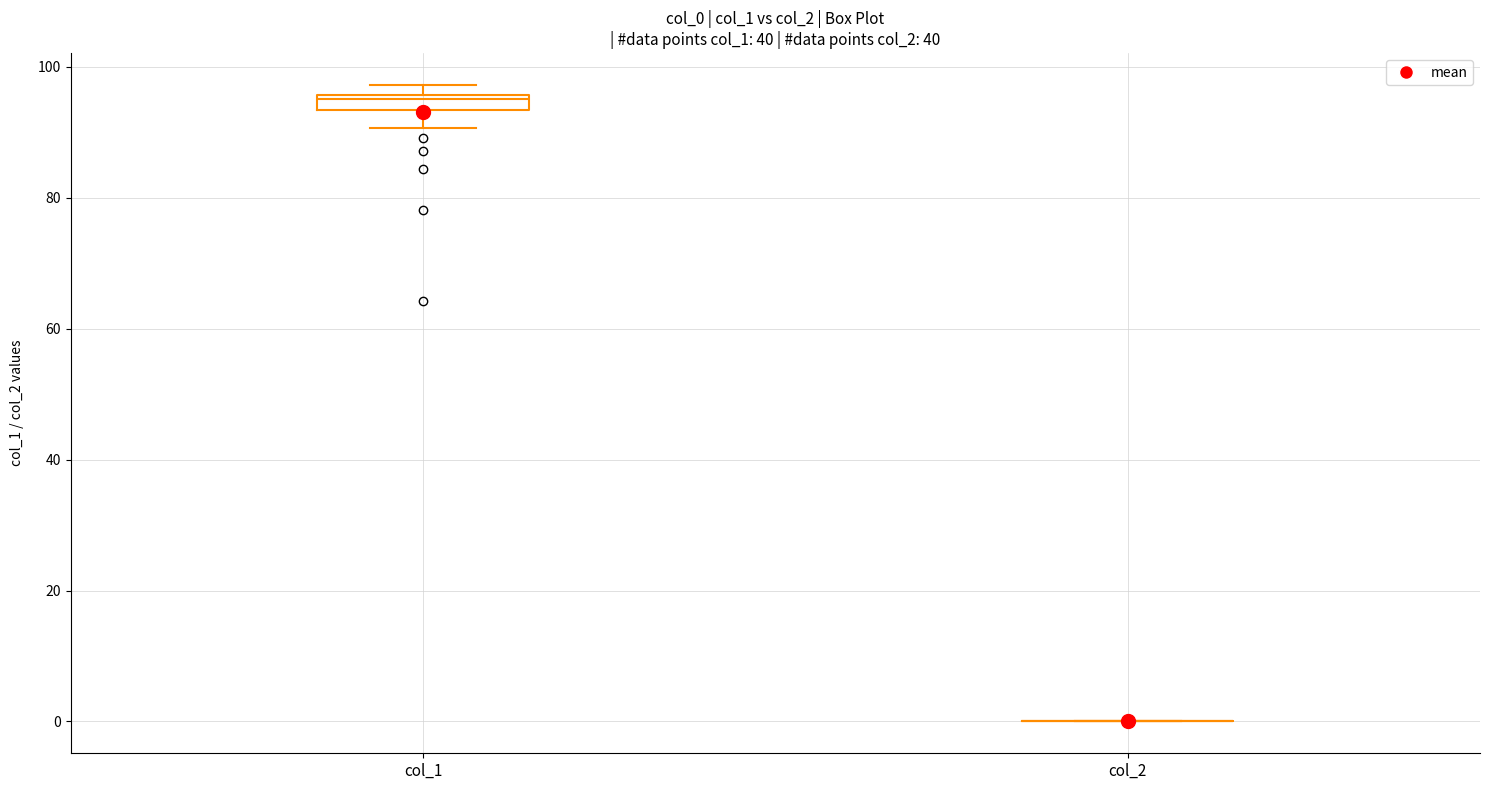

Comparing the boxes themselves (not the whiskers), which one is the tallest?

col_1